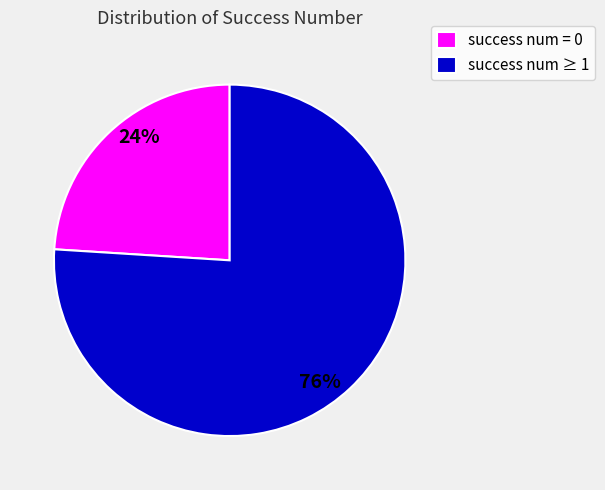

Is the sum of success num = 0 and success num ≥ 1 greater than half?

Yes